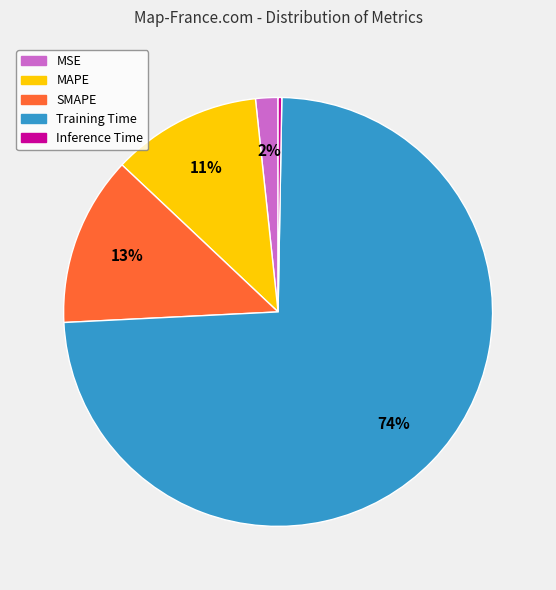

Which has a higher value, Inference Time or Training Time?

Training Time